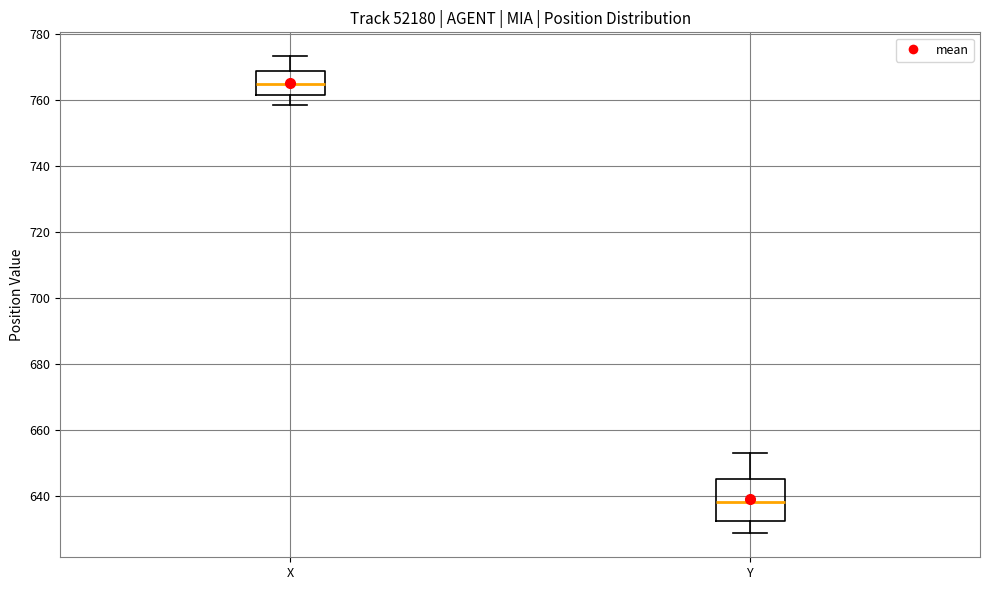

Reading left to right, read every box against the y-axis: the position of its median line, the range the box covers, and the ends of its whiskers. The values are not printed on the chart, so give them approximately, as read against the axis.

X: median 766, box 762 to 768, whiskers 758 to 774
Y: median 638, box 632 to 646, whiskers 628 to 654